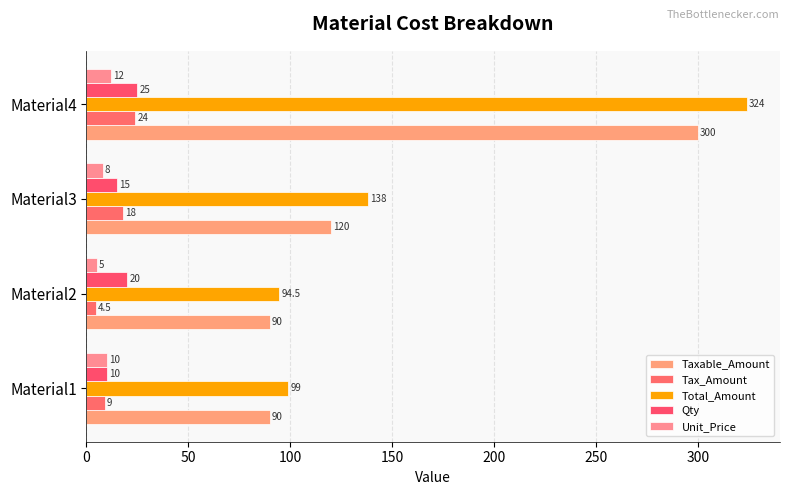

Which series has the widest spread of values?

Total_Amount